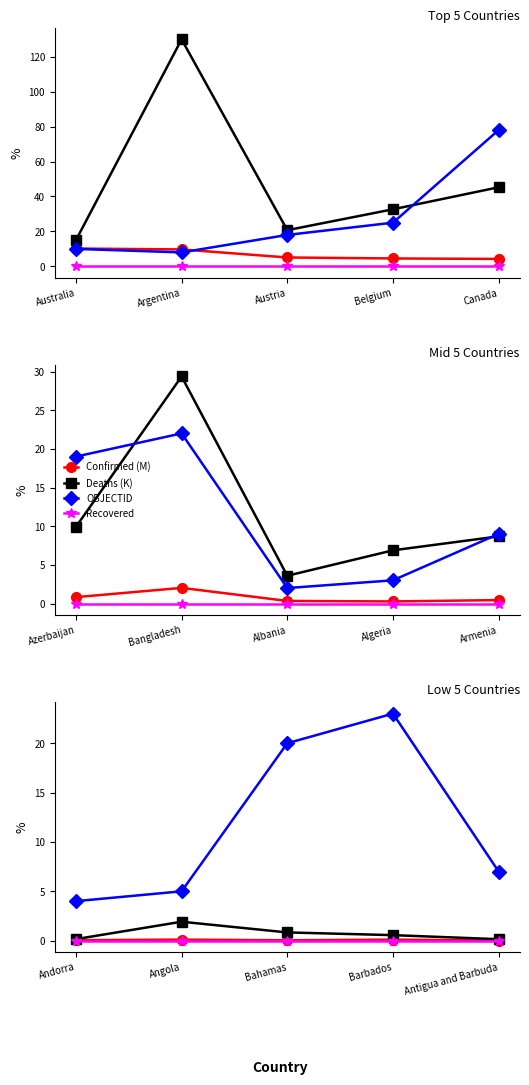

Is the value of Recovered at Antigua and Barbuda greater than the value of OBJECTID at Andorra?

No